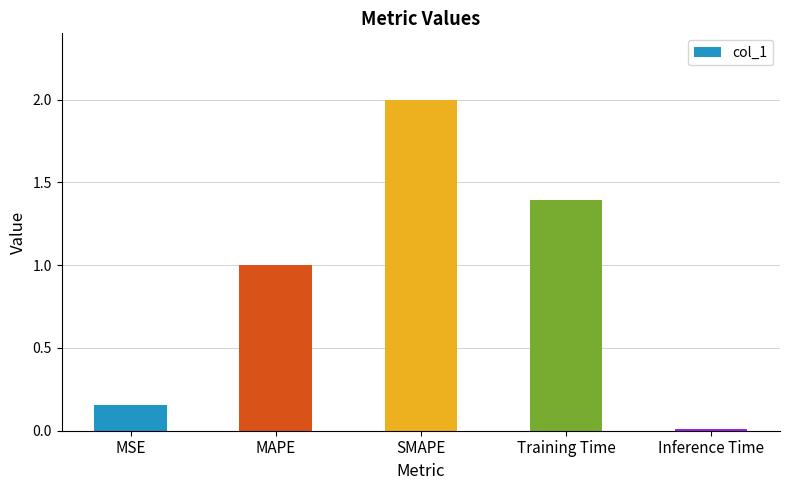

What is the difference between the maximum and minimum values?

2.0